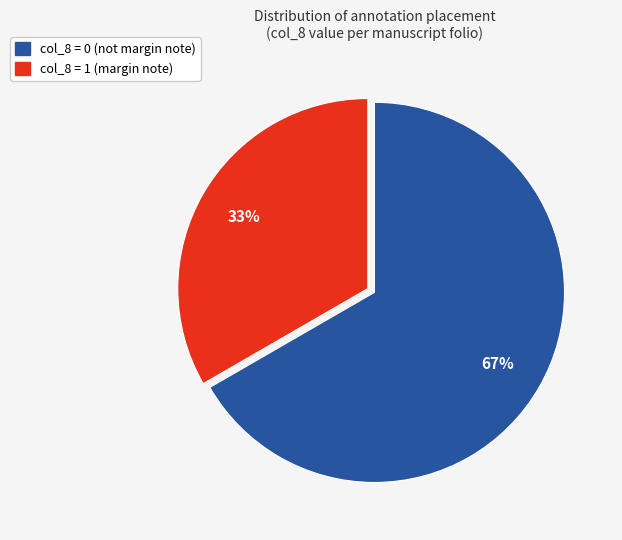

Is there any slice that represents more than half of the pie?

Yes